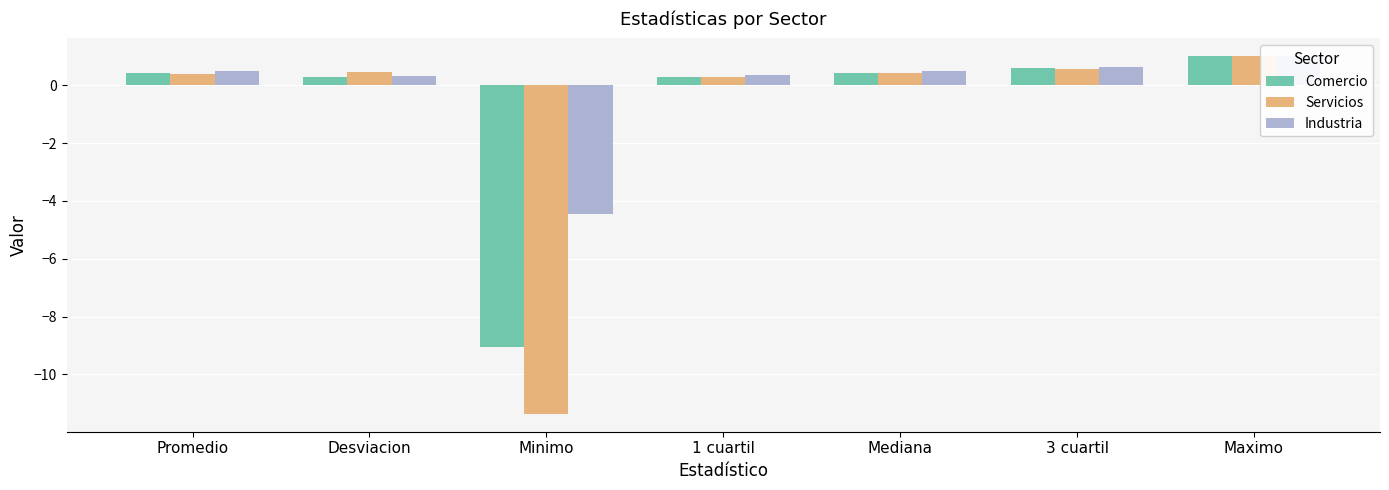

Which series has the largest total across all categories?

Industria